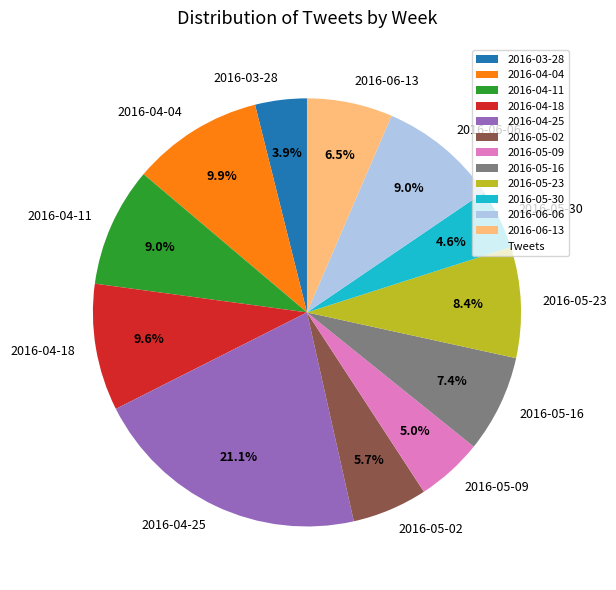

Between 2016-05-16 and 2016-06-13, which is larger?

2016-05-16